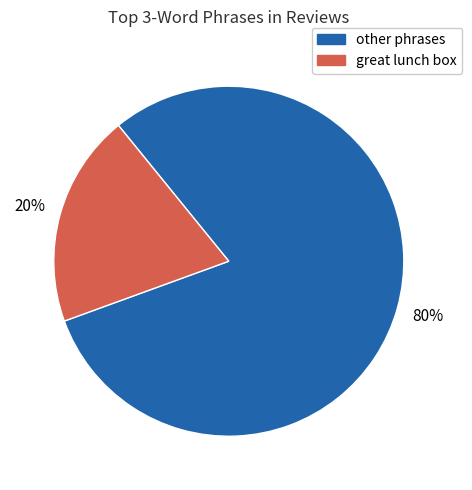

To the nearest percent, what percentage of the pie is great lunch box?

20%